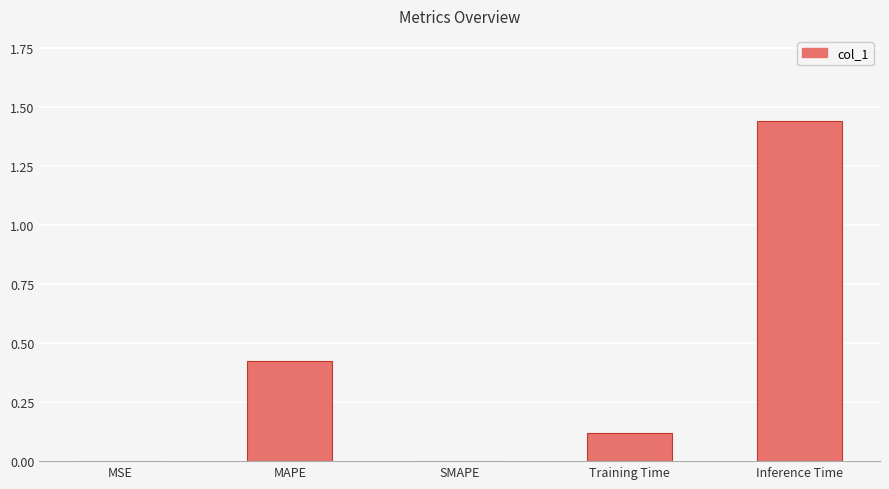

At which category does the chart reach its peak across all series?

Inference Time